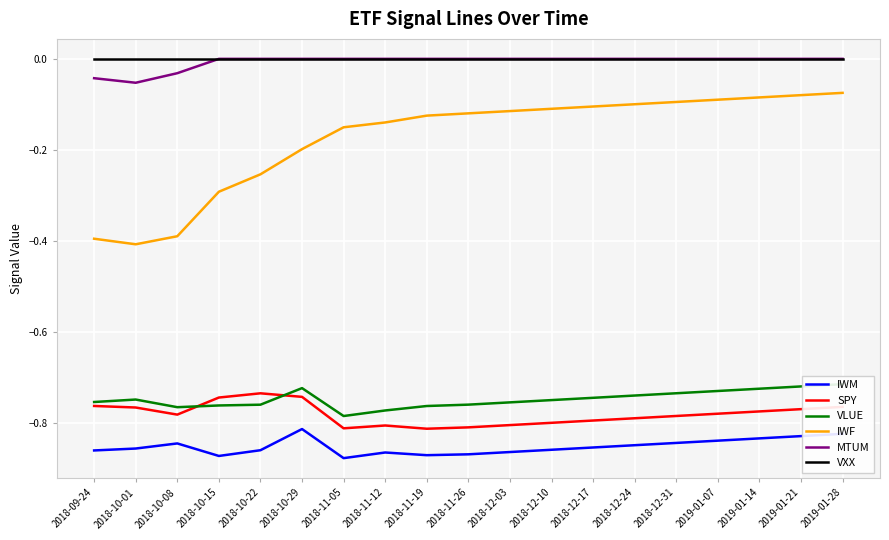

How many data points does each series have?

19